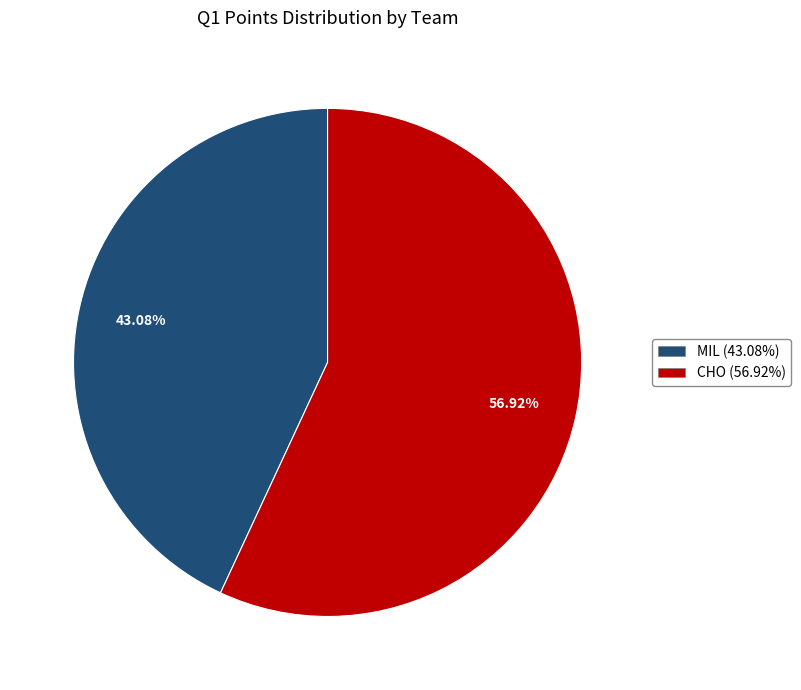

Rank the categories by value from highest to lowest.

CHO, MIL